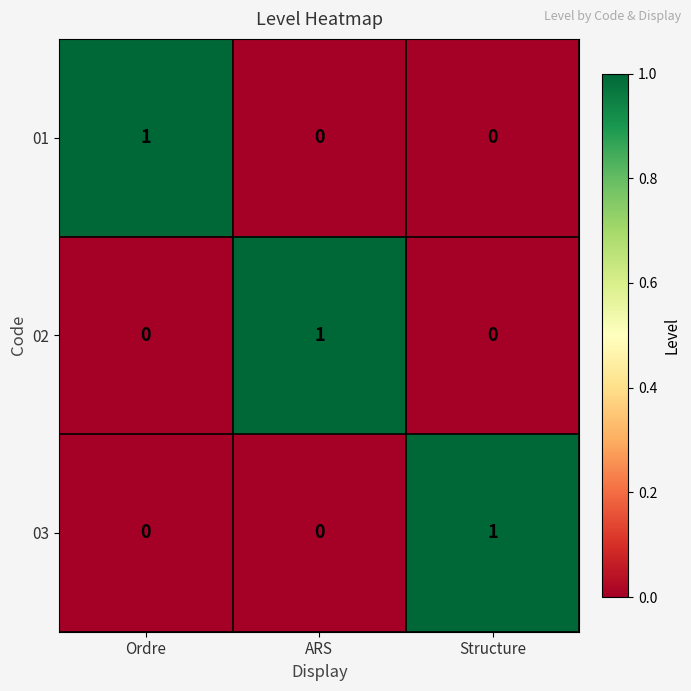

True or false: 02 has a value of 0 at Structure.

True